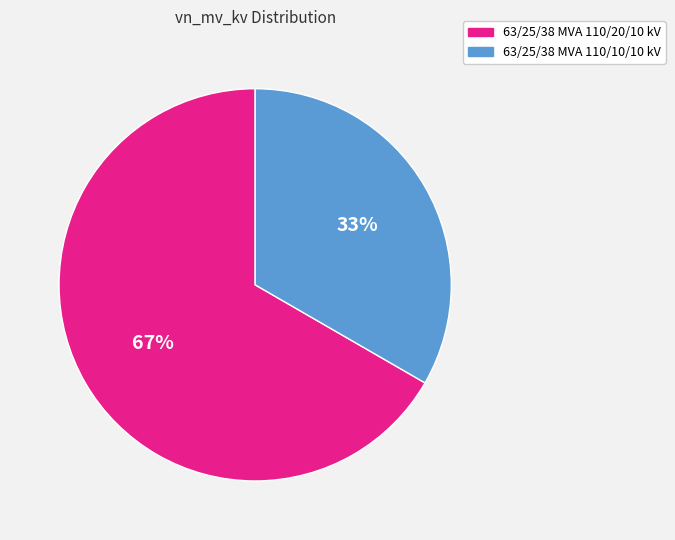

What percentage is the 63/25/38 MVA 110/10/10 kV slice, to the nearest percent?

33%